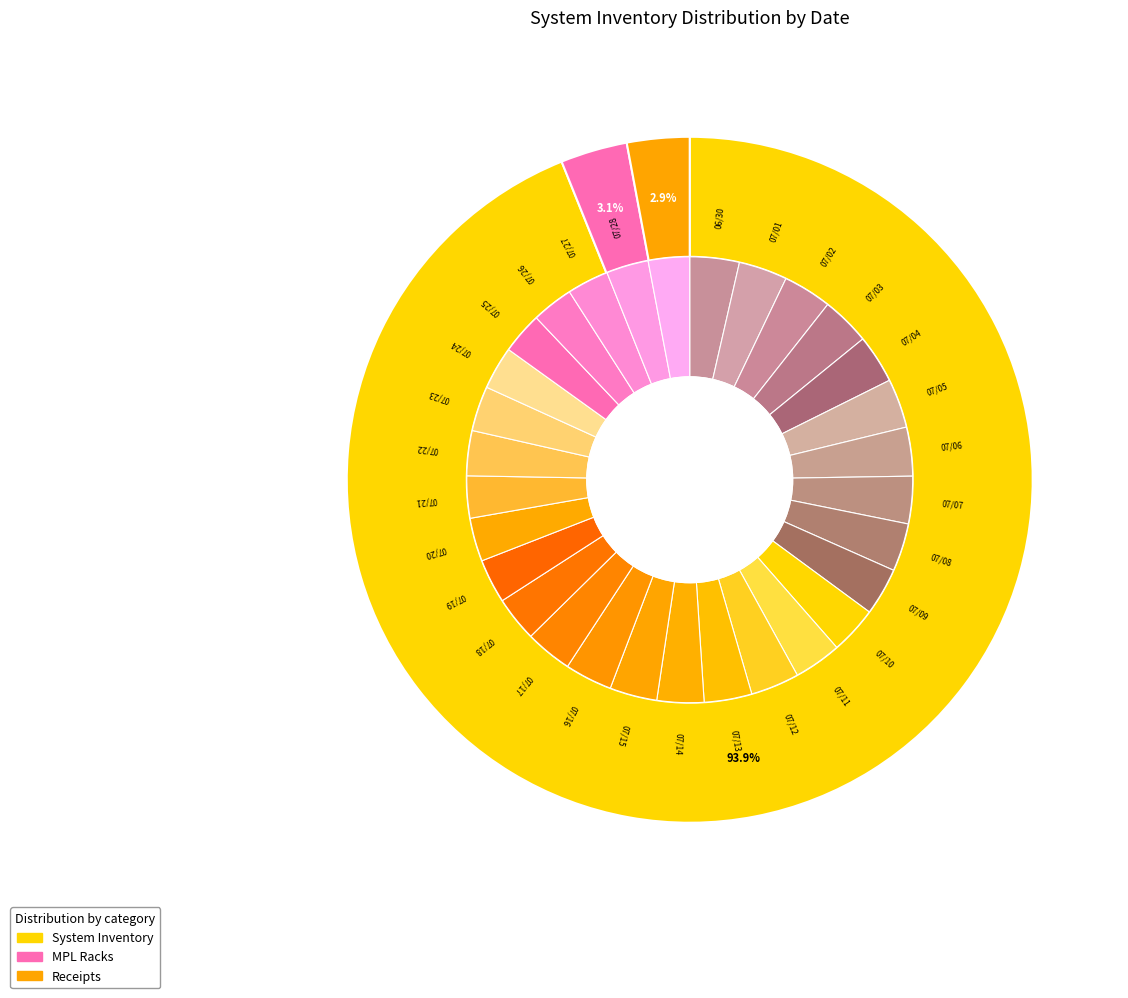

Is 07/02 the majority of the pie?

No